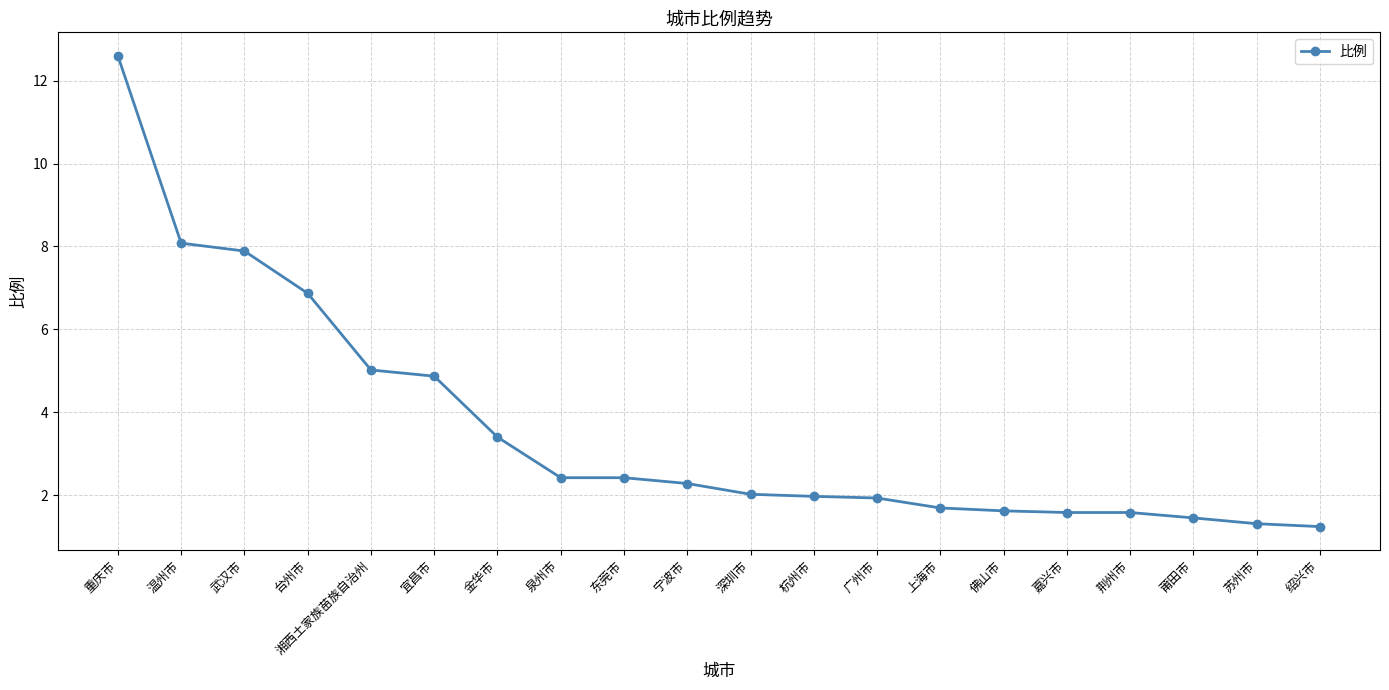

Is it true that the value at 佛山市 is 2.6?

False